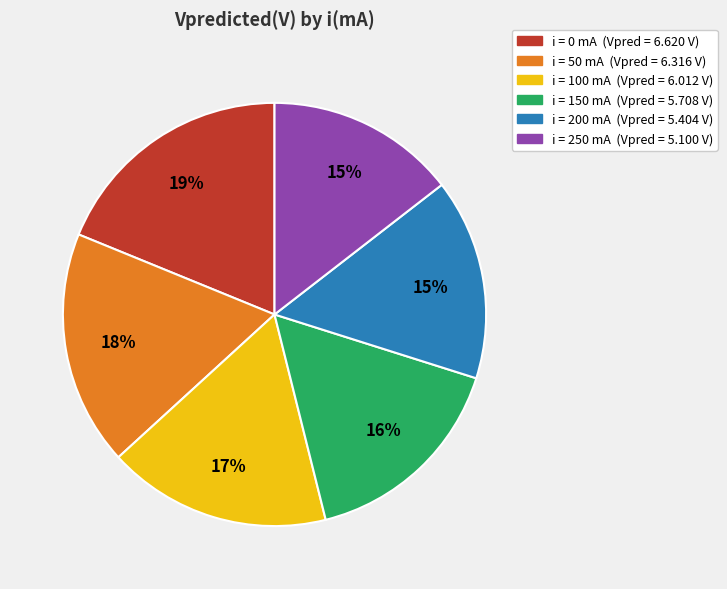

To the nearest percent, what is the average slice percentage?

17%